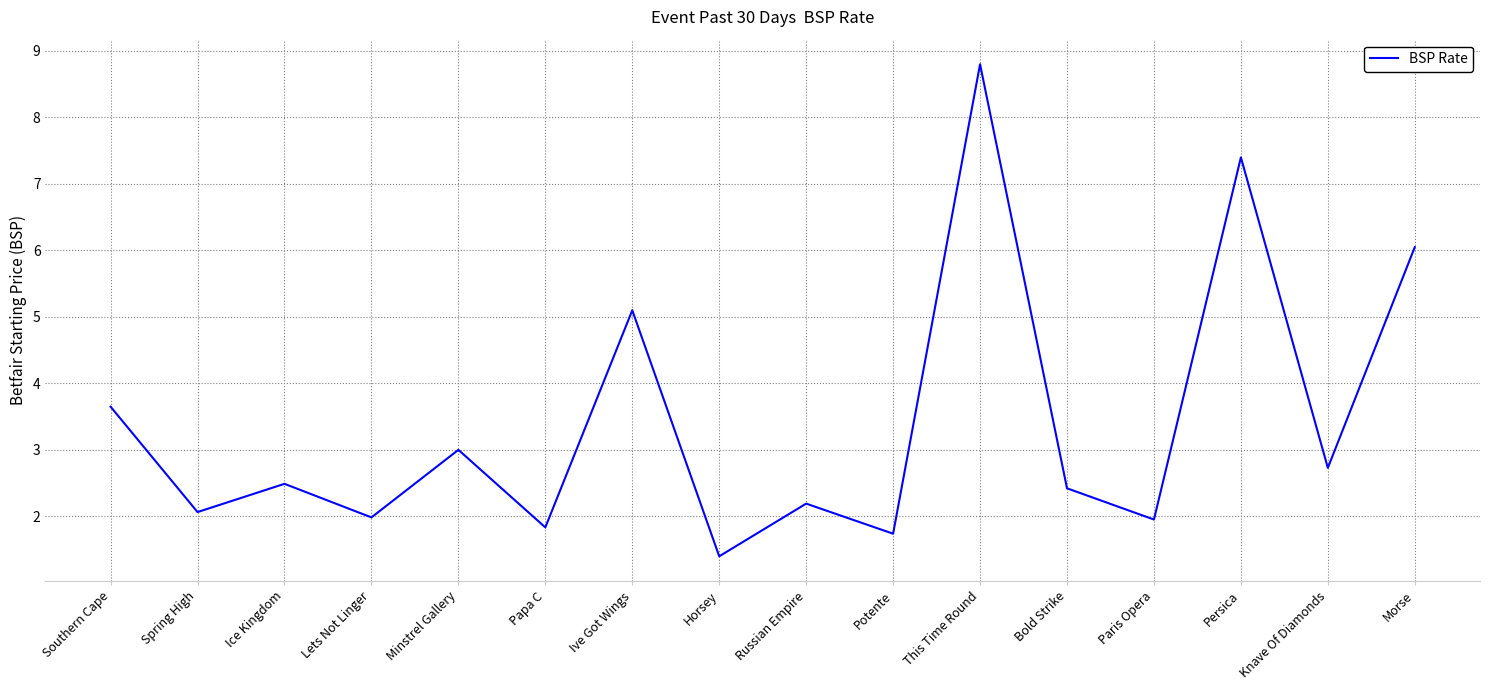

What is the maximum value shown in the chart?

8.8